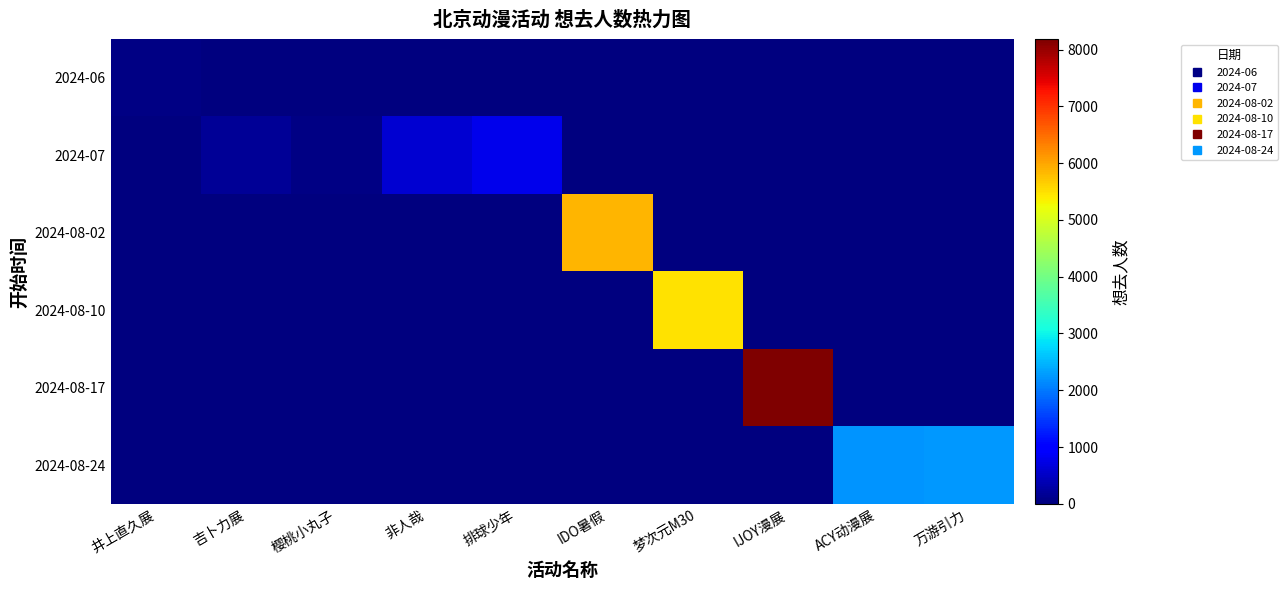

How many distinct data groups are displayed?

6